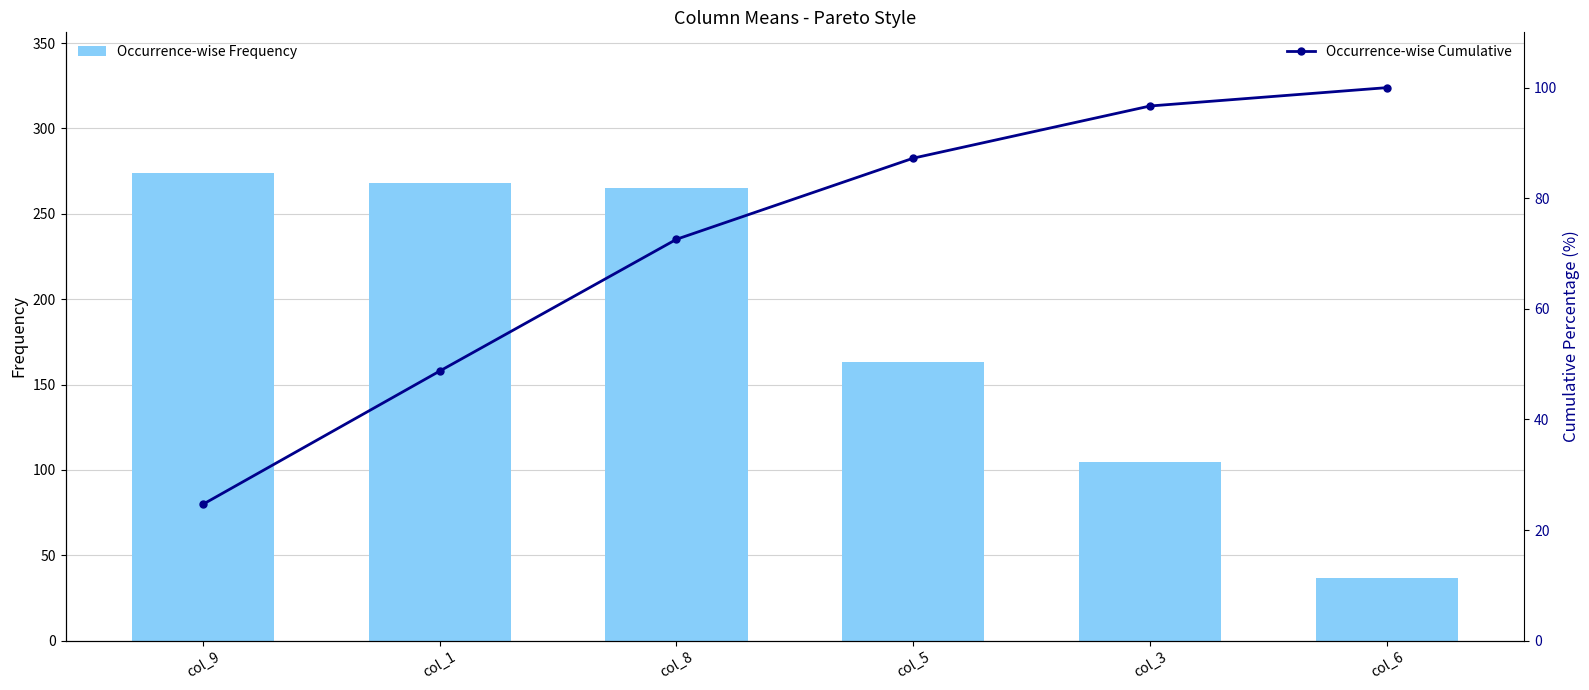

What position from the right is col_3?

2